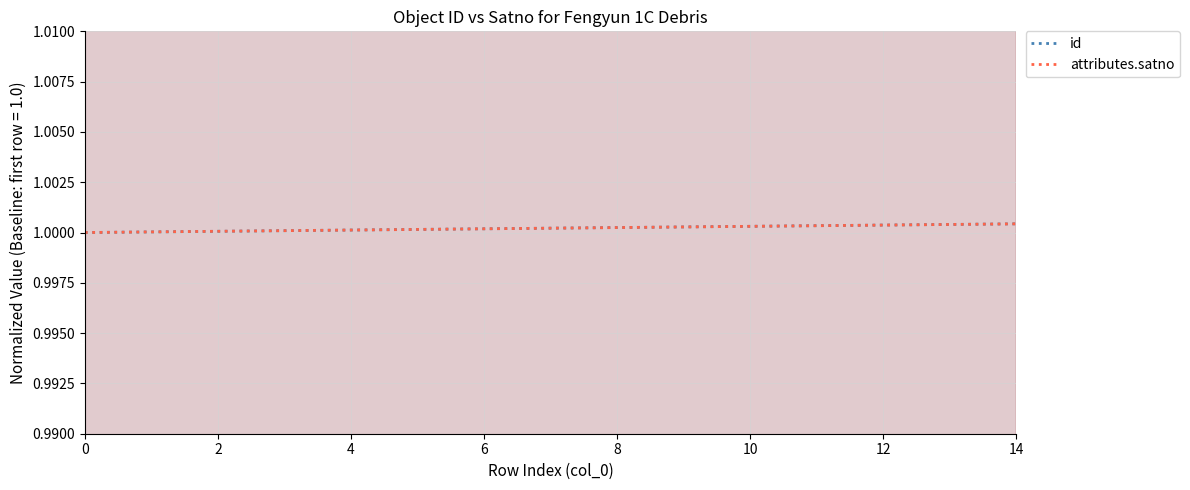

At which label does attributes.satno reach its peak?

14